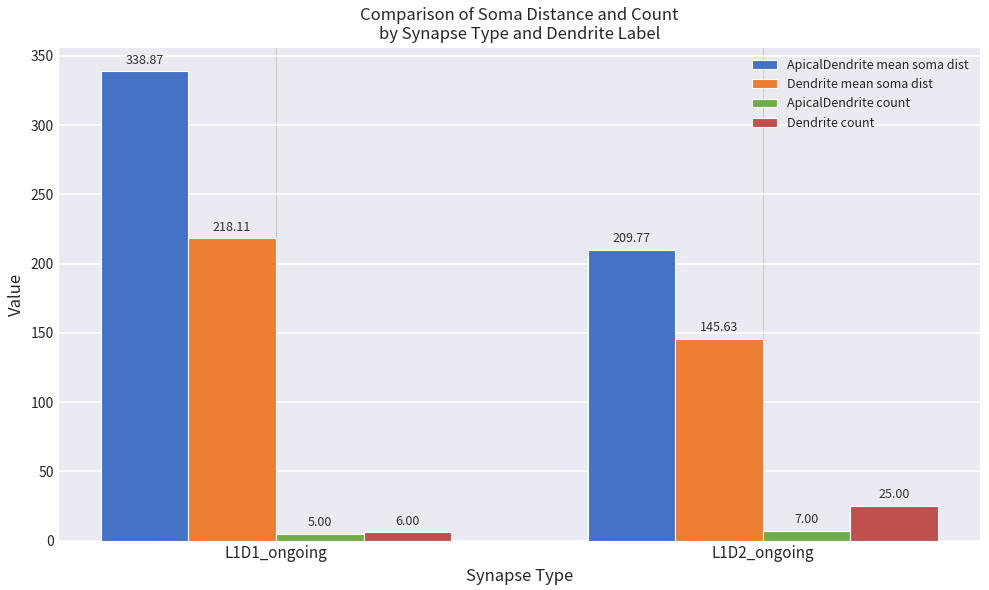

Between L1D1_ongoing and L1D2_ongoing, which series saw the biggest shift?

ApicalDendrite mean soma dist